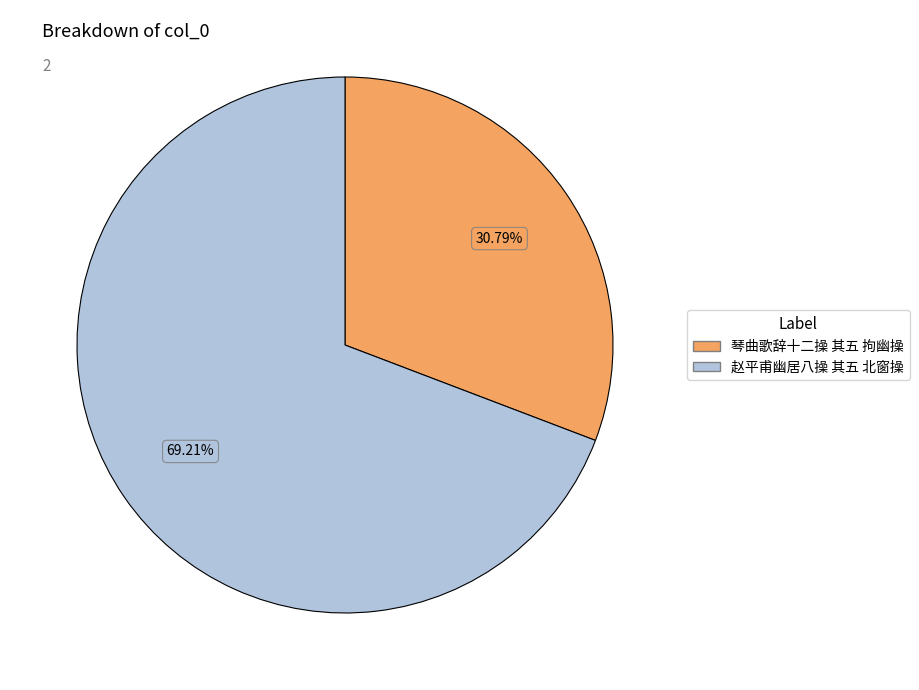

How many segments does this pie chart have?

2